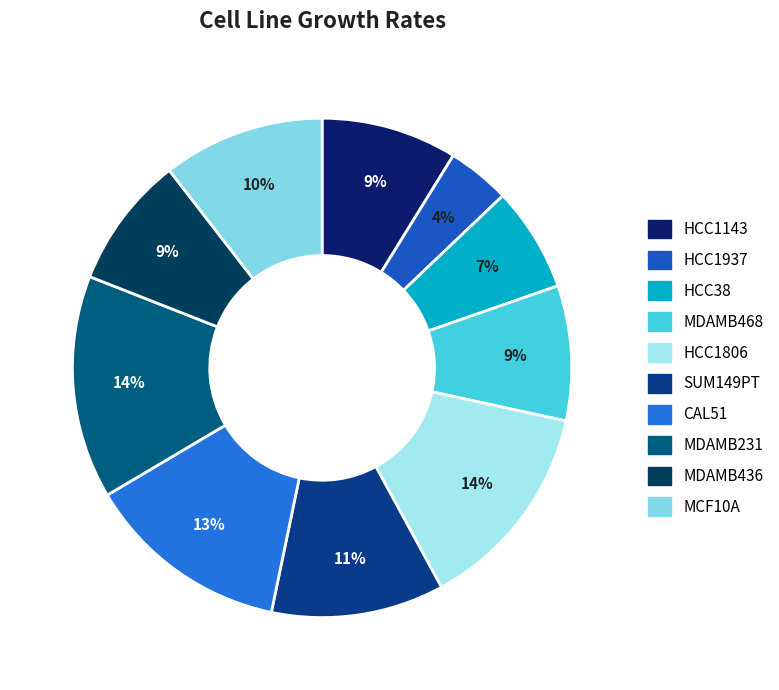

Is there a majority slice in this chart?

No